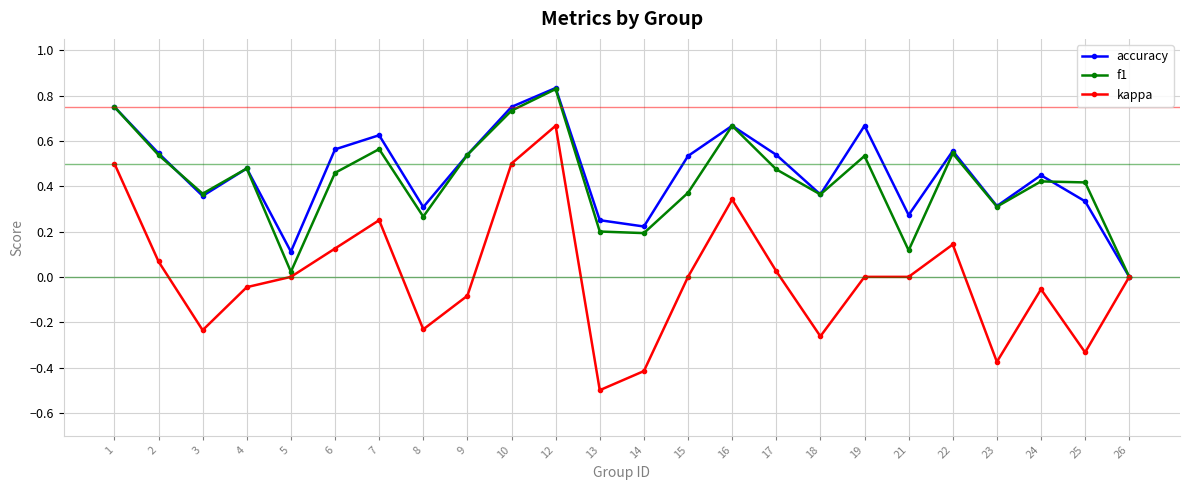

True or false: accuracy has a value of 1.1 at 16.

False